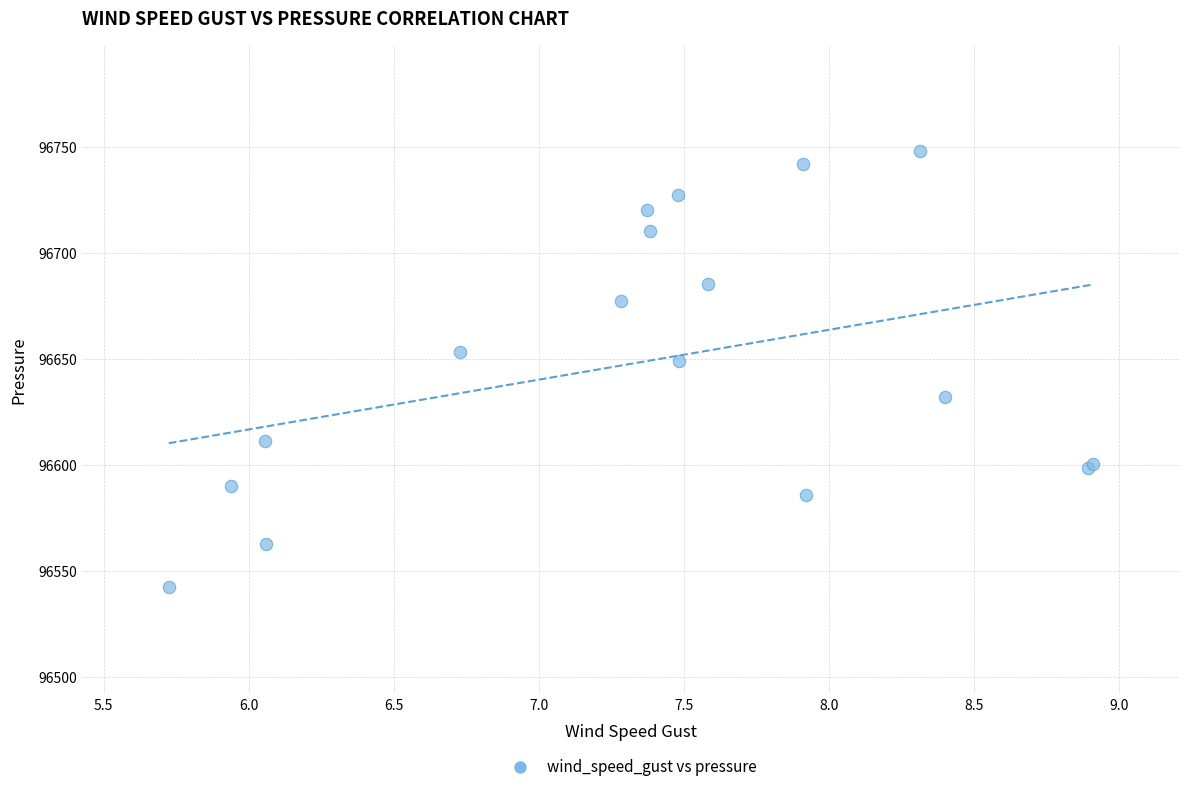

What Y value in the scatter plot is closest to 96644?

96648.7